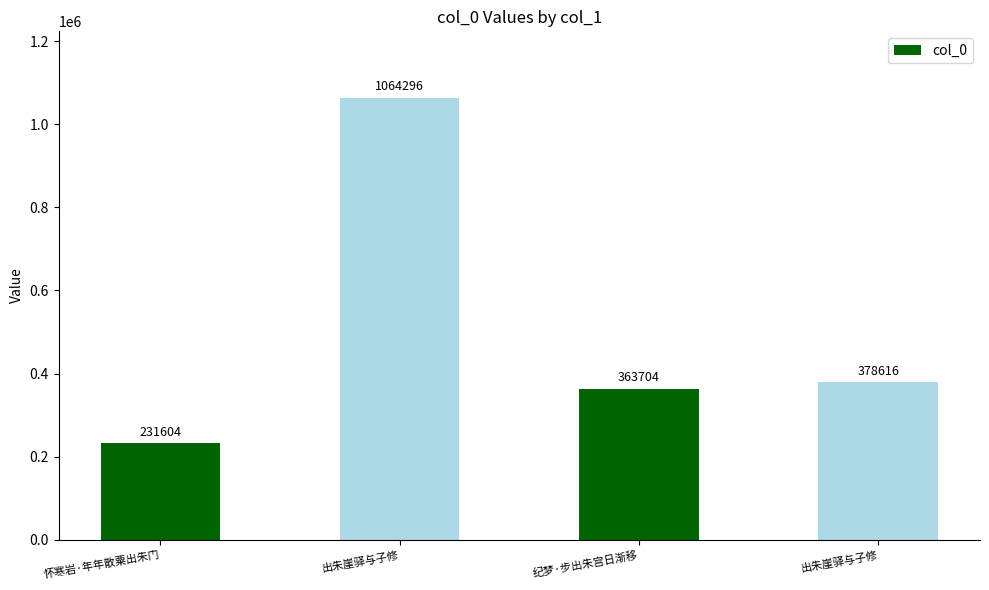

How many values are below 378616?

2